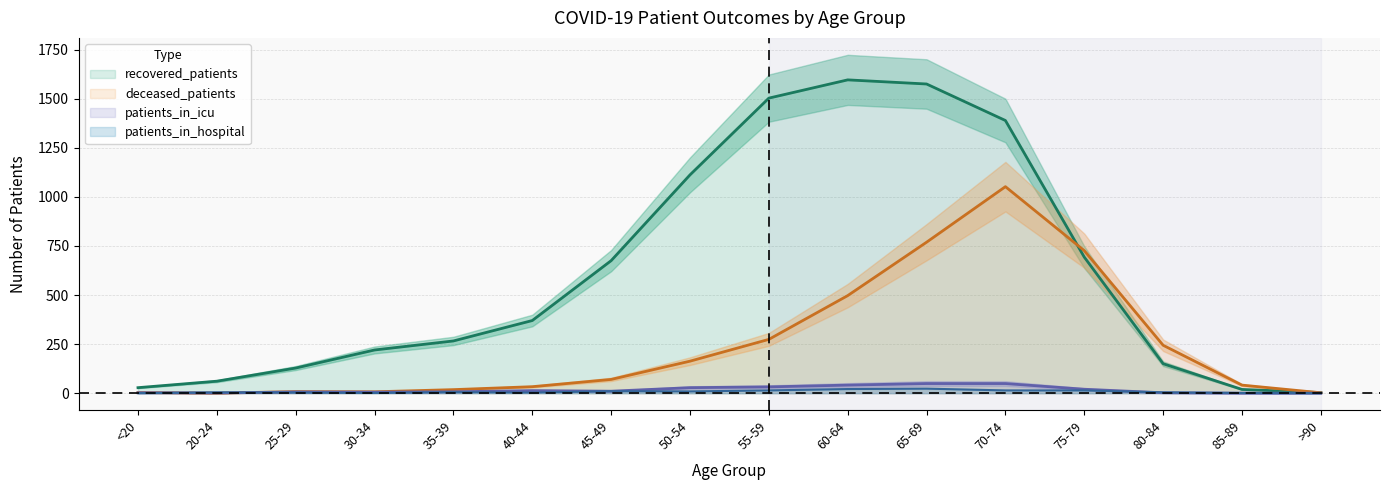

How many values in patients_in_icu are above zero?

14